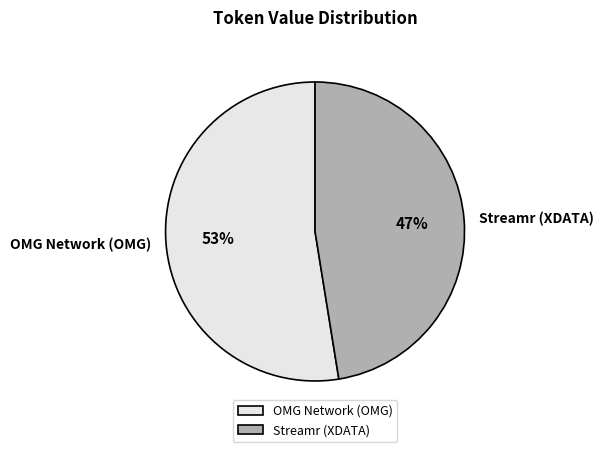

How many slices are in this pie chart?

2